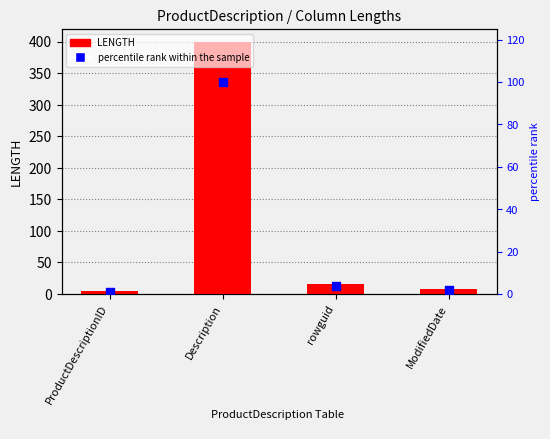

Which series has the widest spread of Y values?

LENGTH